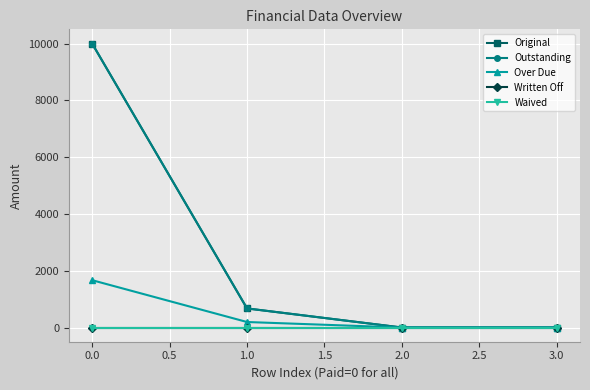

What is the difference between the maximum and minimum values in the Over Due series?

1666.7